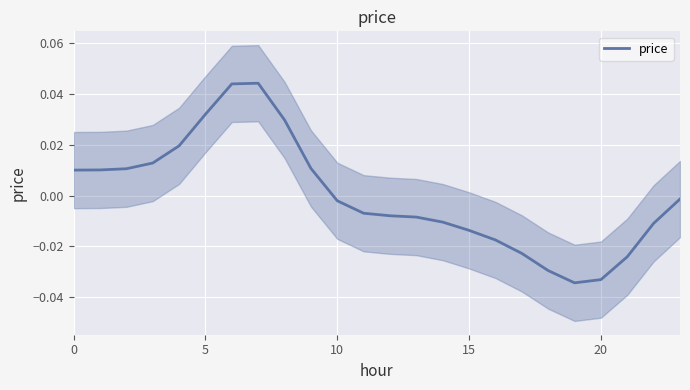

The value at 0 is 0.0. True or false?

False